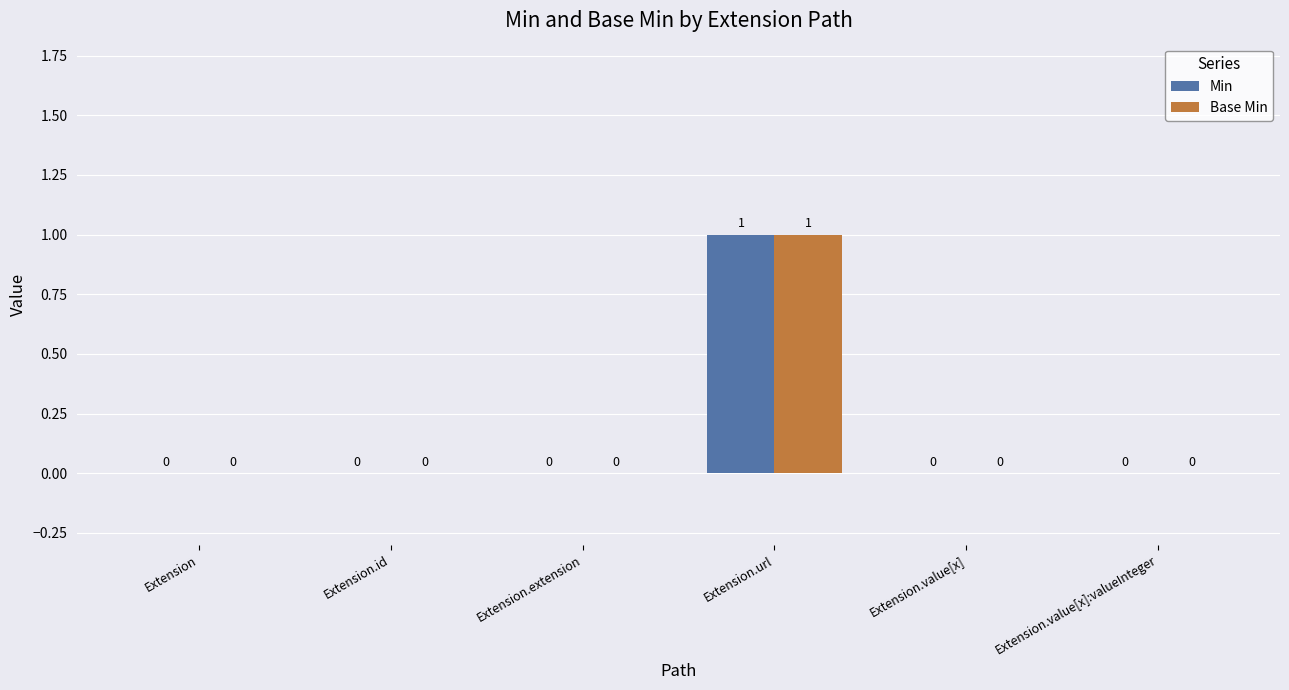

At which category is the sum across all series the highest?

Extension.url